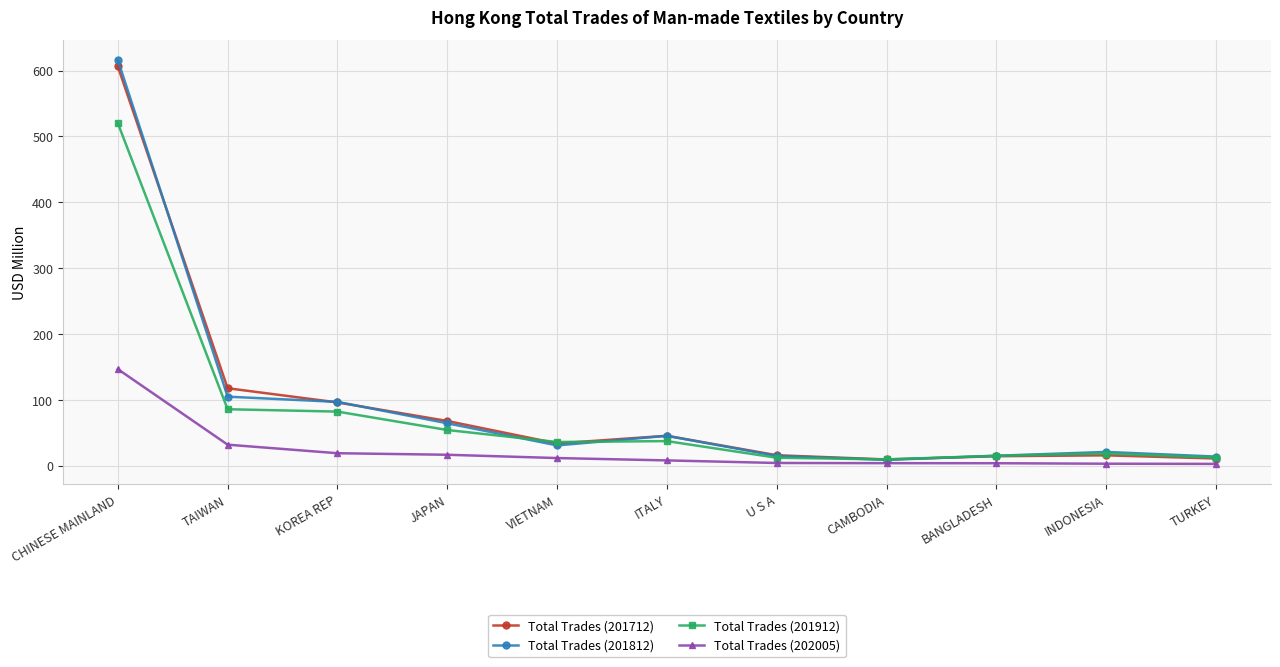

What is the spread (max minus min) of values at TAIWAN?

85.7